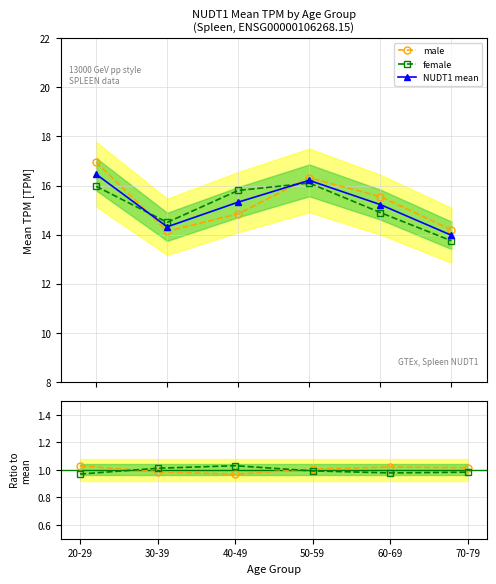

Which series has the widest spread of values?

male